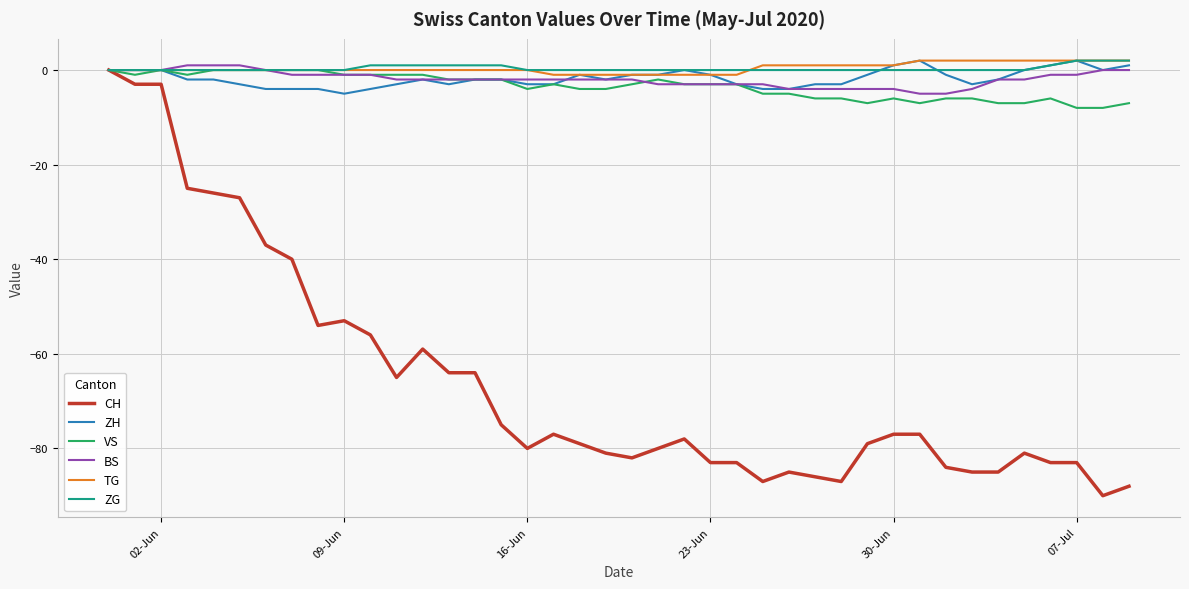

How many lines are shown in the chart?

6